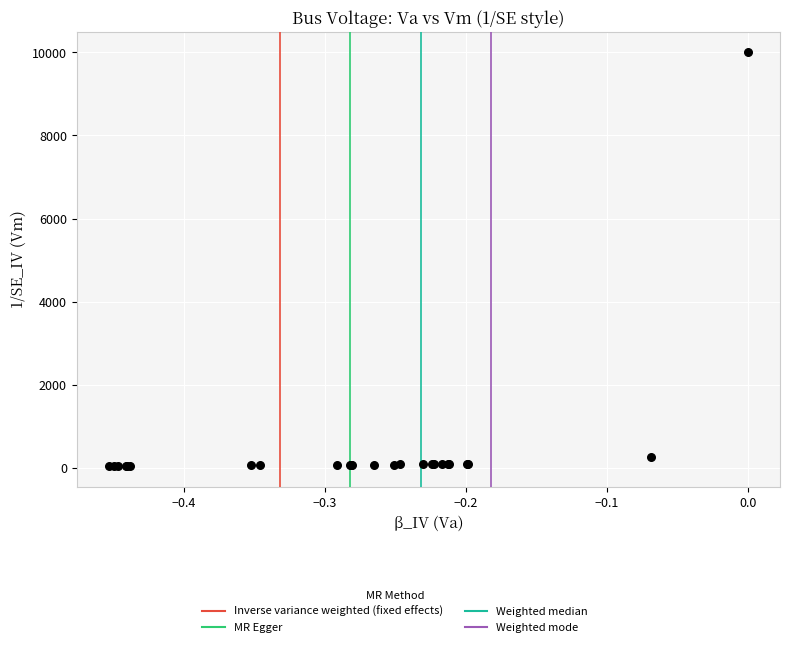

What Y value in the scatter plot is closest to 5021?

267.6